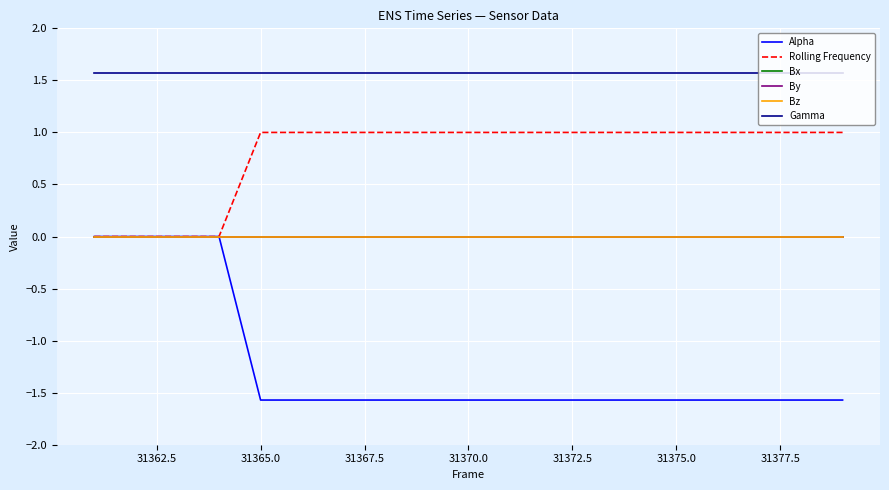

Is this an area chart (filled region under the line)?

No